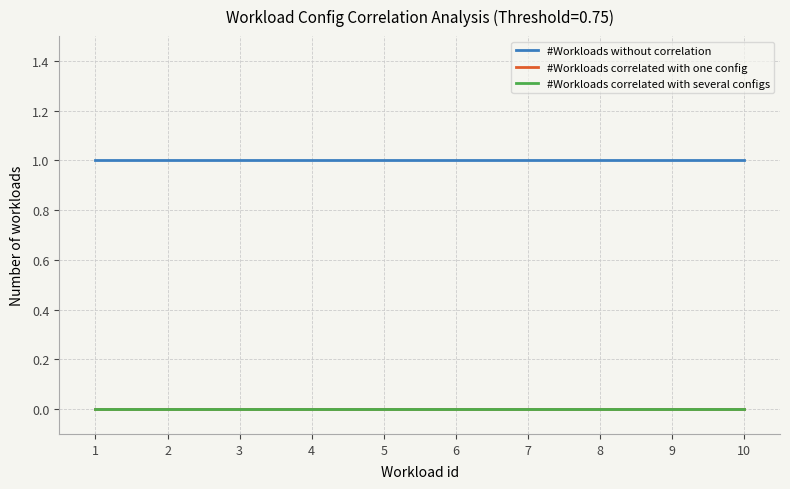

At which category is the sum across all series the highest?

1